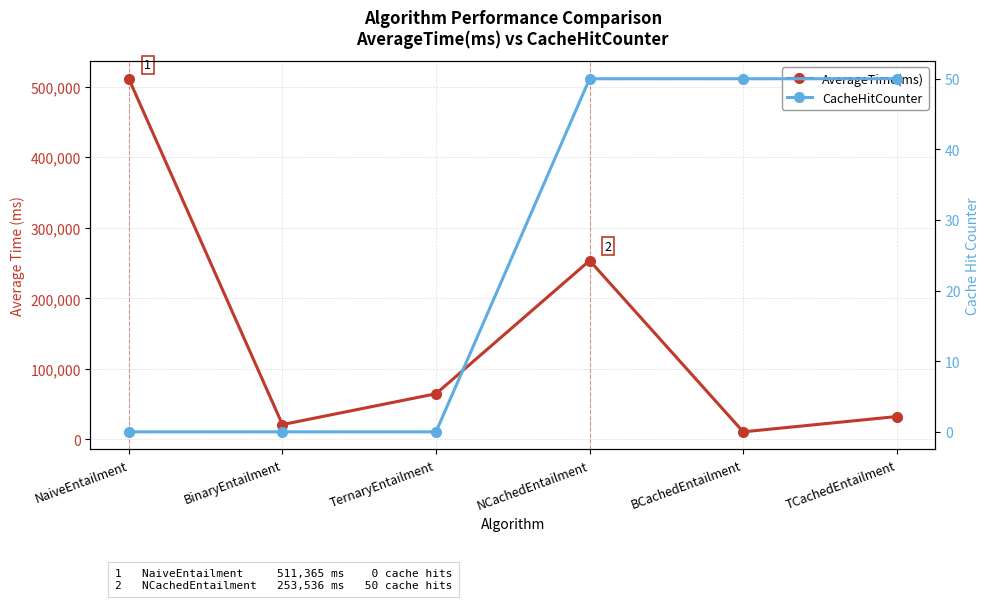

Where is AverageTime(ms) nearest to the value 261020?

NCachedEntailment